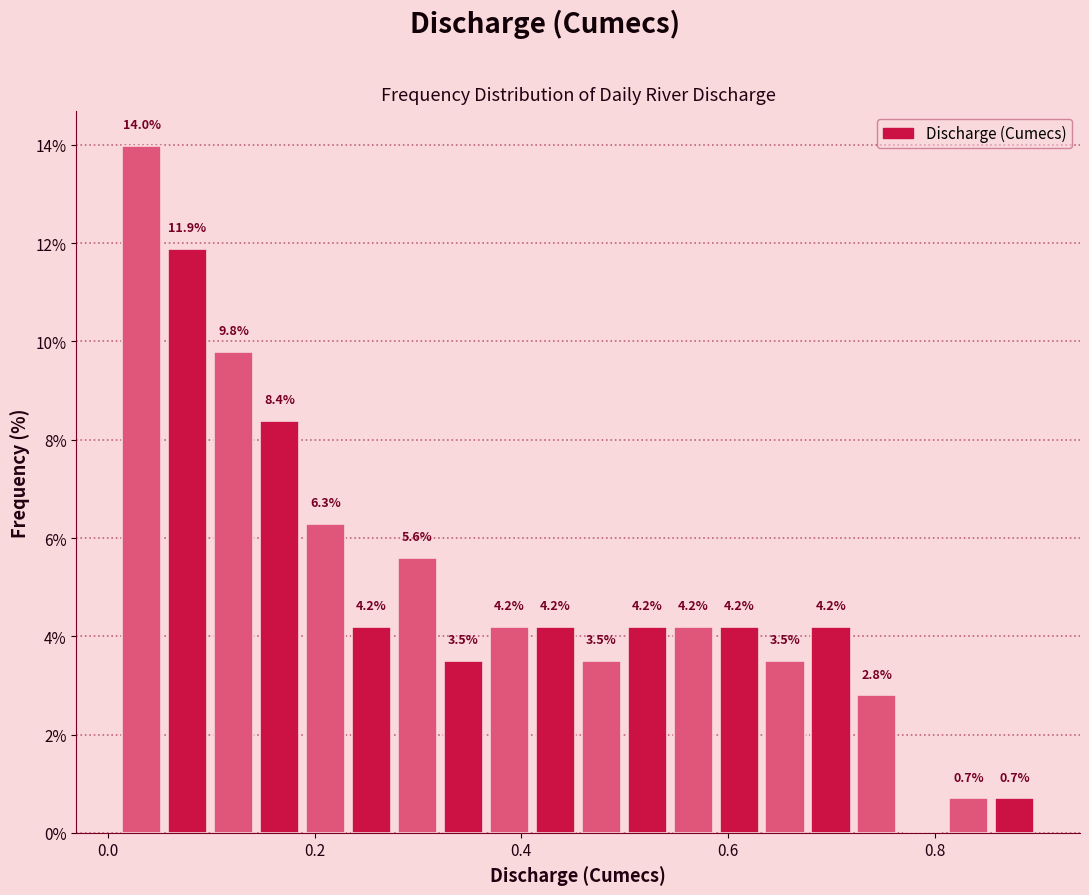

Around what value on the x-axis is the tallest bar? Give the approximate position of its centre, as read against the axis.

0.04